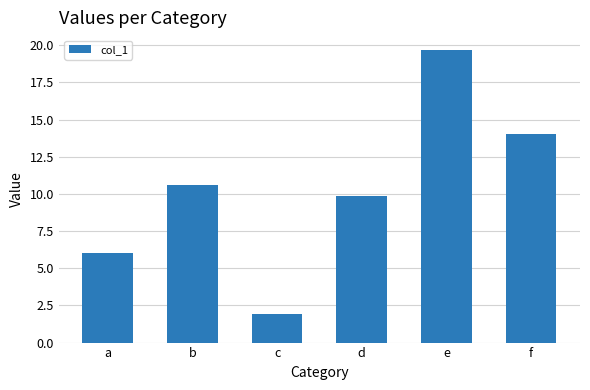

What is the difference between the maximum and second lowest values?

13.7